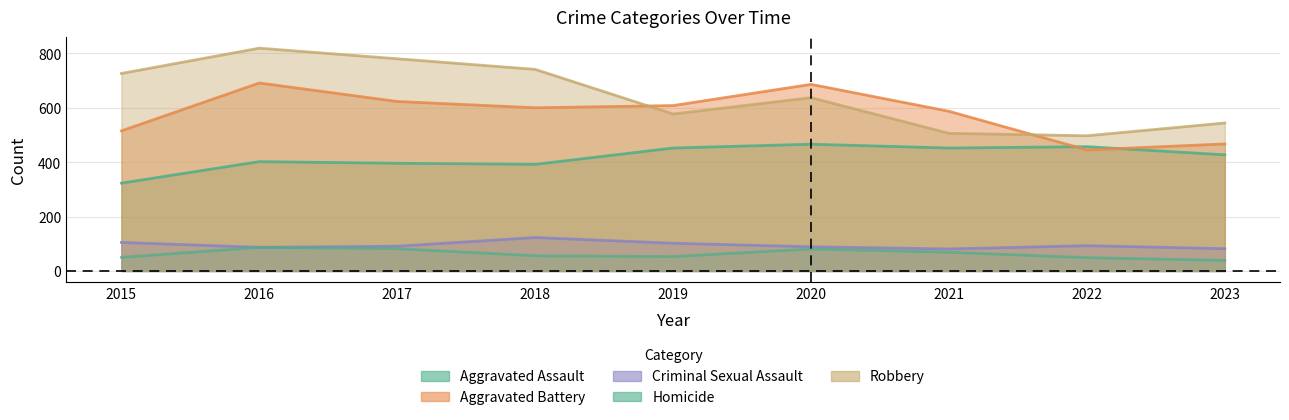

At which label does Homicide reach its minimum?

2023